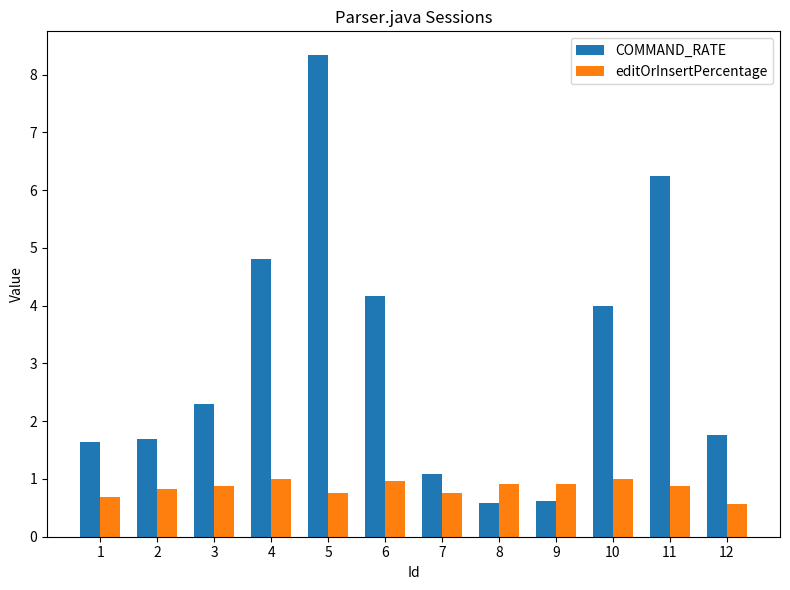

What is the difference between the second highest and second lowest values in the COMMAND_RATE series?

5.6